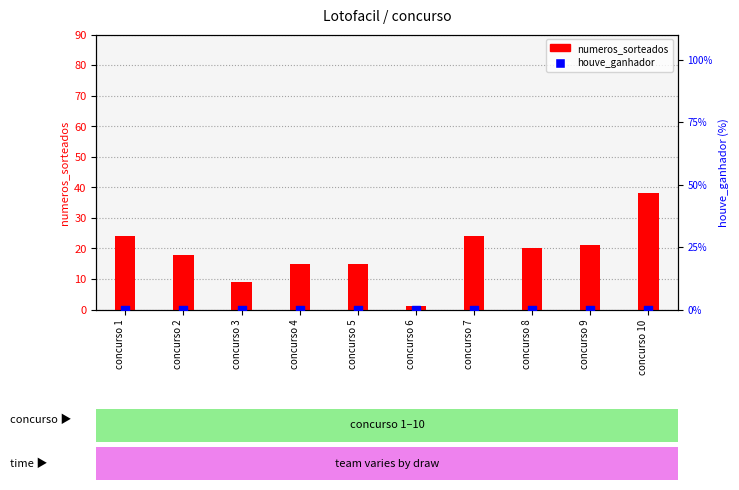

Which series reaches the maximum Y coordinate?

numeros_sorteados